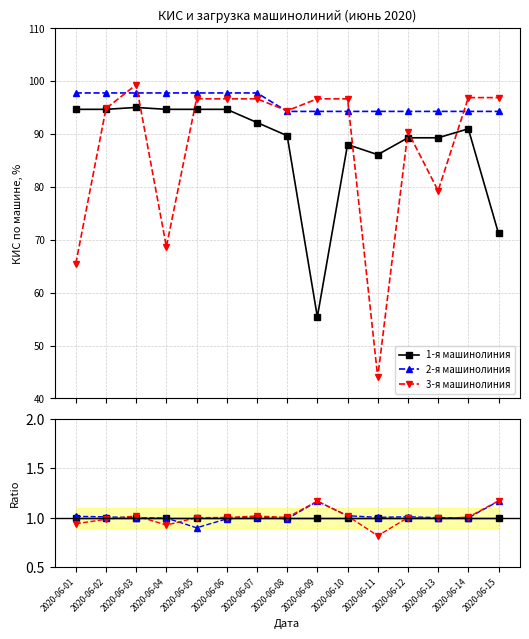

Reading left to right, transcribe all the data shown in this chart.

1-я машинолиния: 94.7	94.7	95.0	94.7	94.7	94.7	92.2	89.7	55.4	88.0	86.1	89.3	89.3	91.0	71.2
2-я машинолиния: 97.8	97.8	97.8	97.8	97.8	97.8	97.8	94.3	94.3	94.3	94.3	94.3	94.3	94.3	94.3
3-я машинолиния: 65.5	94.8	99.3	68.7	96.7	96.7	96.7	94.4	96.7	96.7	44.0	90.4	79.3	96.9	96.9
1-я машинолиния (работа): 1.0	1.0	1.0	1.0	1.0	1.0	1.0	1.0	1.0	1.0	1.0	1.0	1.0	1.0	1.0
2-я машинолиния (работа): 1.0	1.0	1.0	1.0	0.9	1.0	1.0	1.0	1.2	1.0	1.0	1.0	1.0	1.0	1.2
3-я машинолиния (работа): 0.9	1.0	1.0	0.9	1.0	1.0	1.0	1.0	1.2	1.0	0.8	1.0	1.0	1.0	1.2